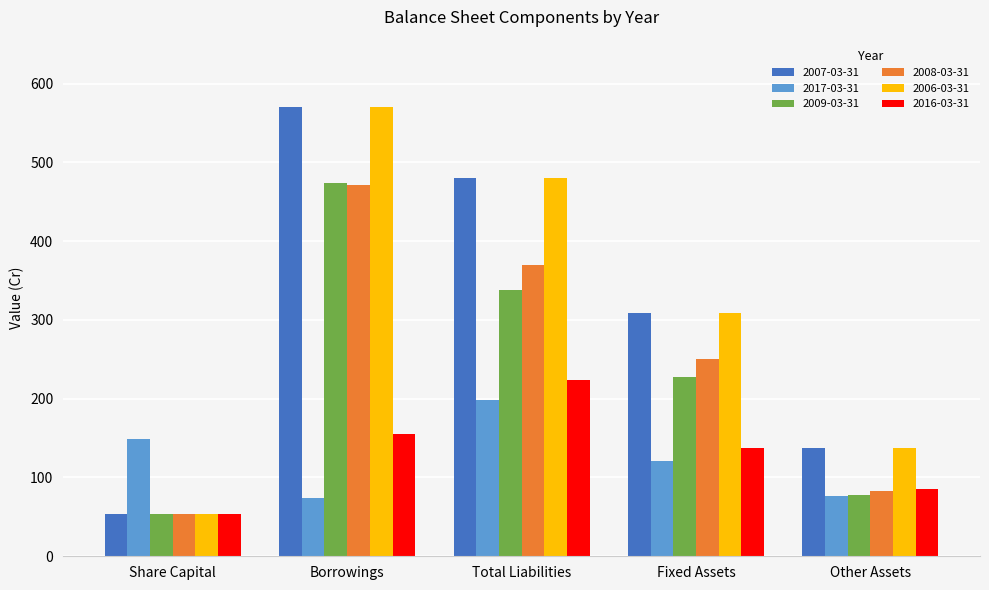

What is the label of the 3rd bar from the right?

Total Liabilities